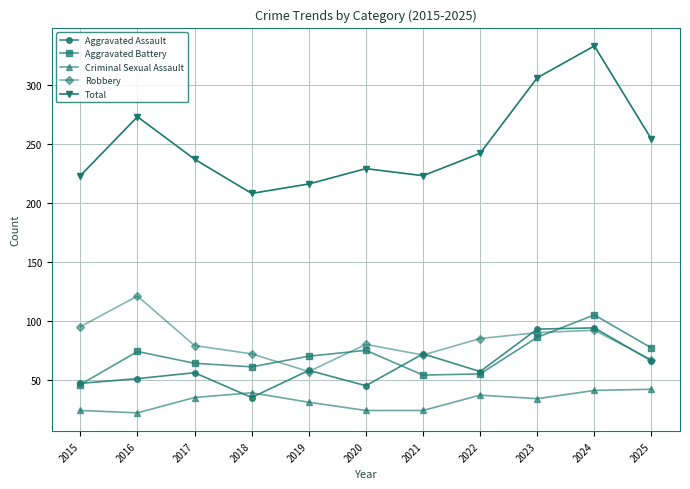

What is the sum of the Aggravated Battery values at 2025 and 2024?

182